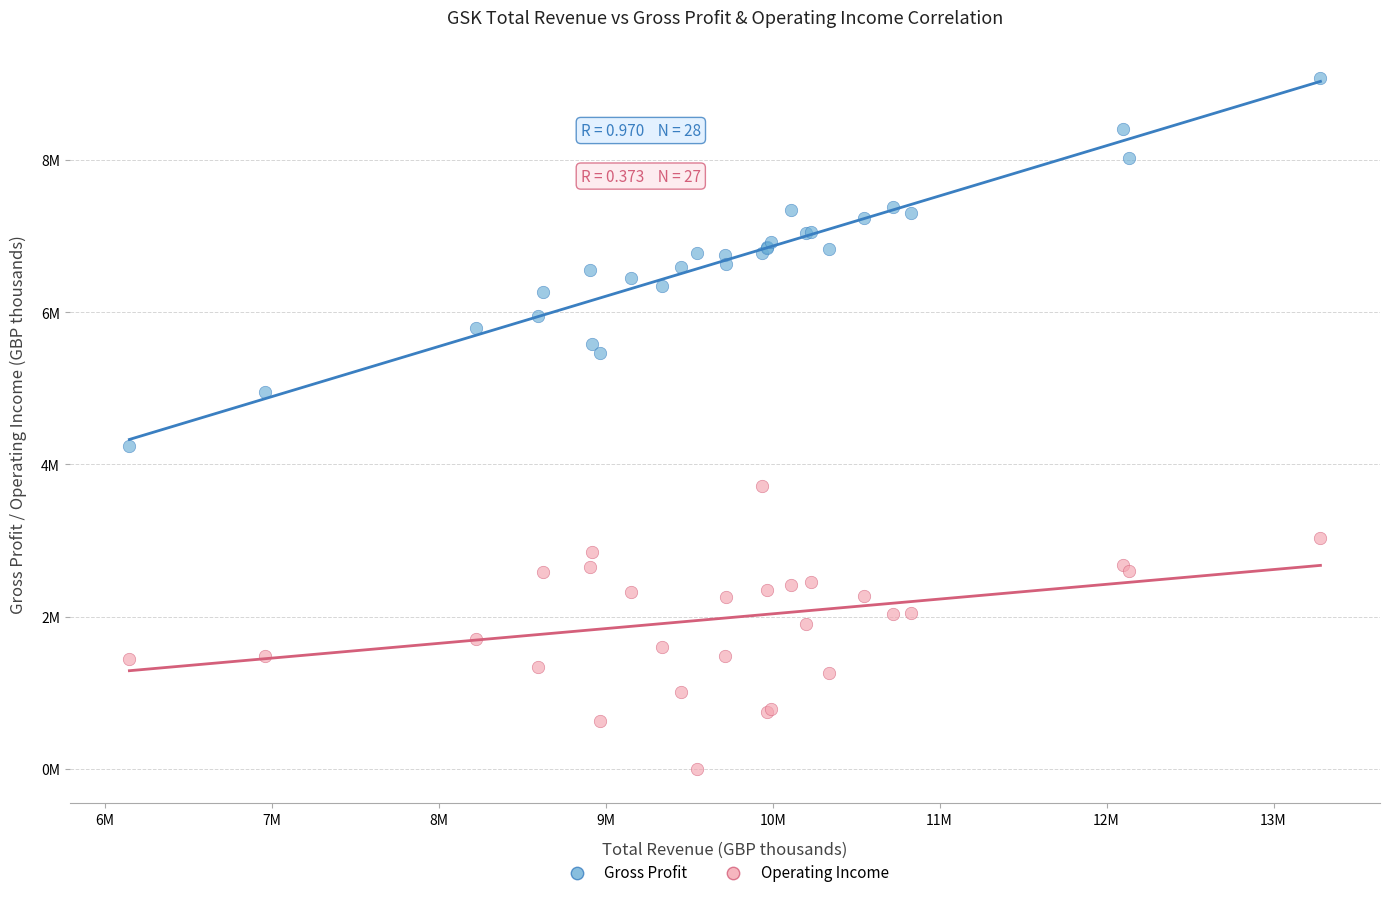

What are all the series names shown in the legend?

Gross Profit, Operating Income